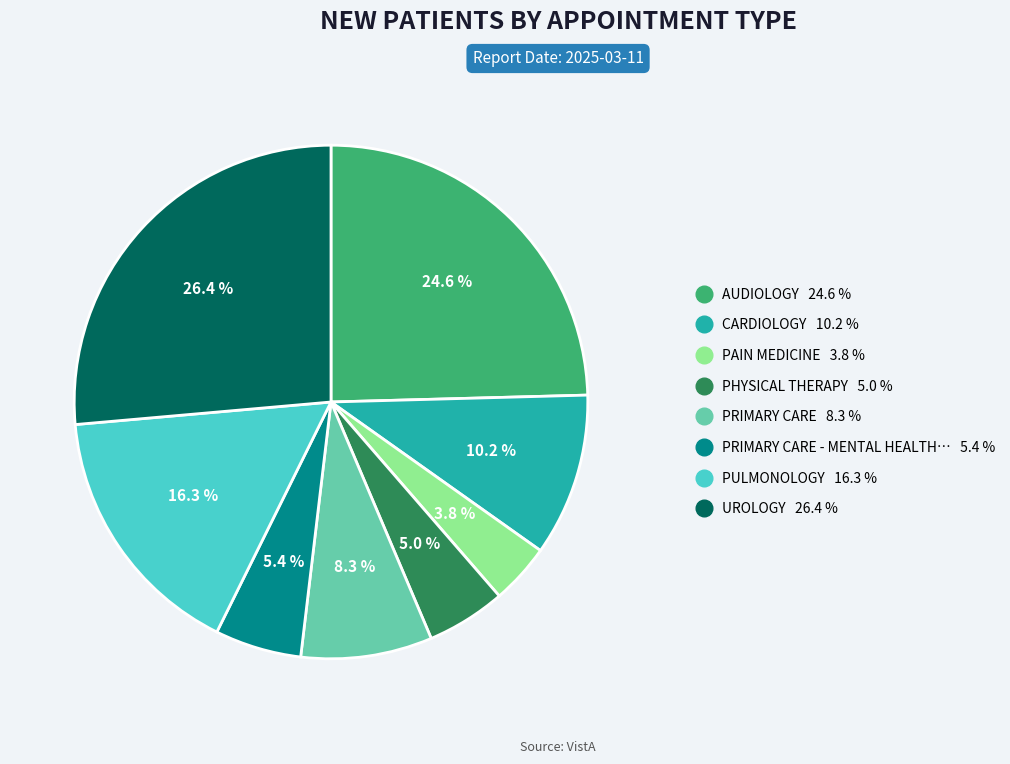

Is there any slice that represents more than half of the pie?

No